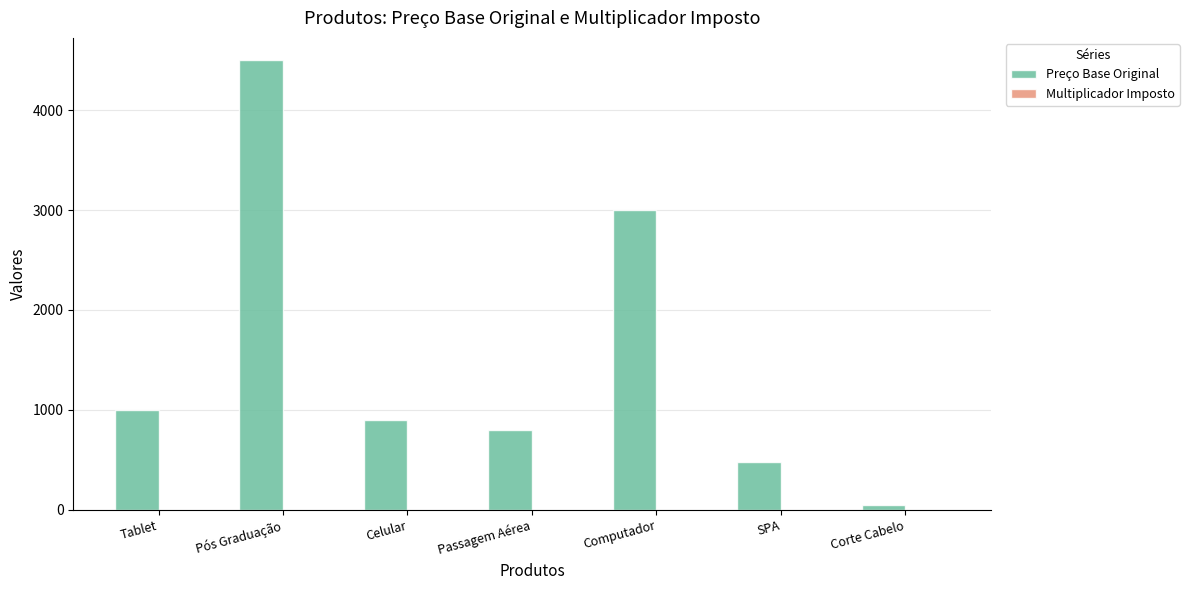

At which category is the sum across all series the highest?

Pós Graduação